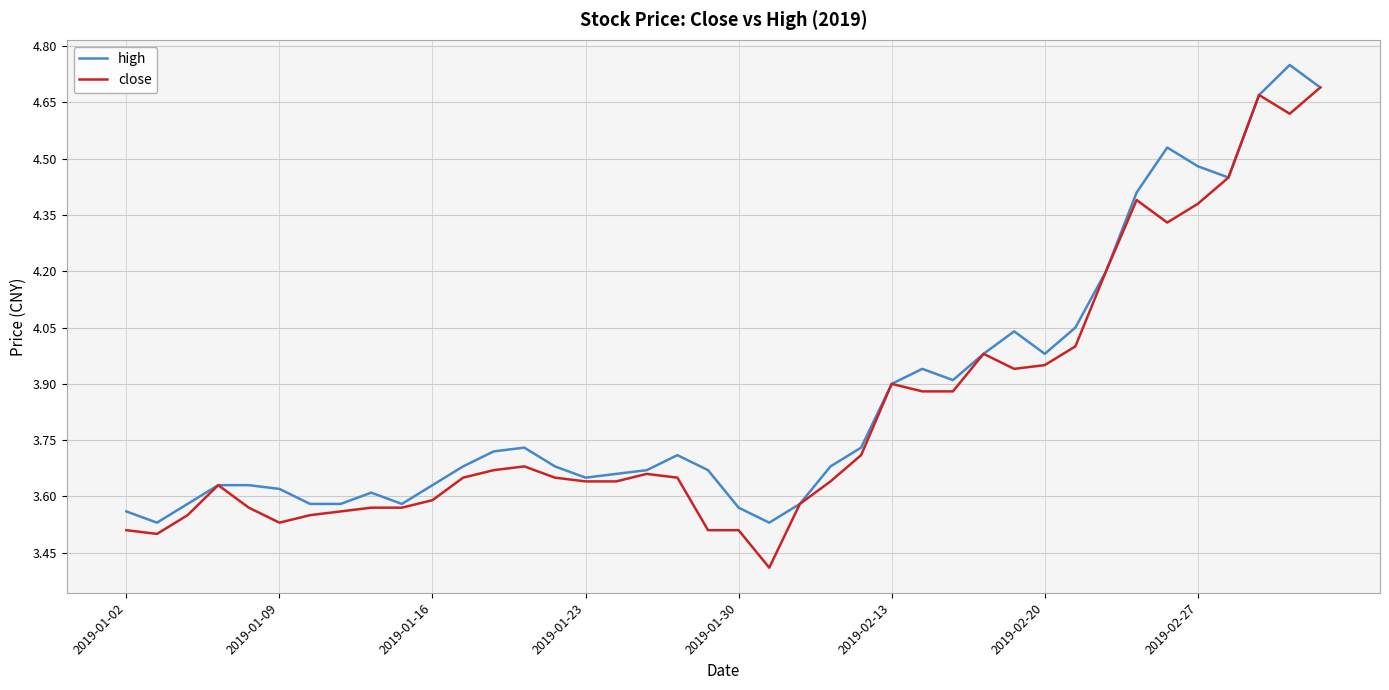

List the series in order of their peak value, highest first.

high, close